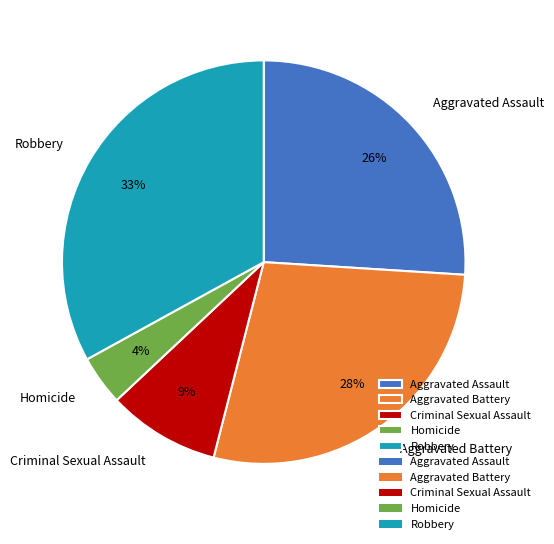

To the nearest percent, what is the difference between the largest and smallest slice percentages?

29%